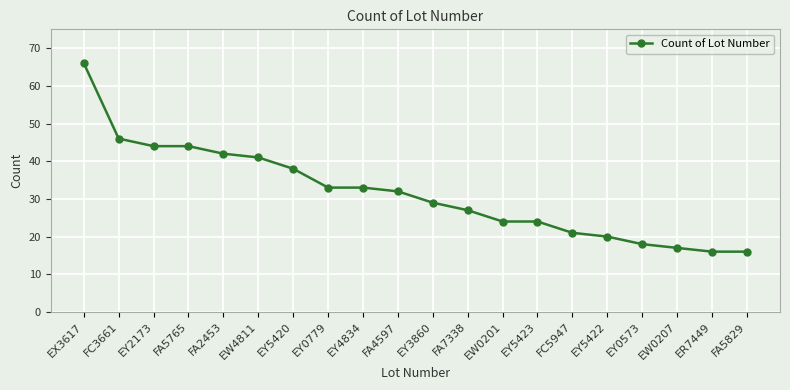

Count the number of categories in the chart.

20